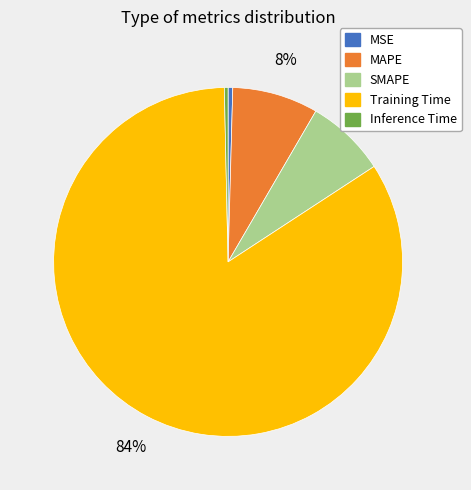

Is it true that Training Time is 84% of the pie?

True